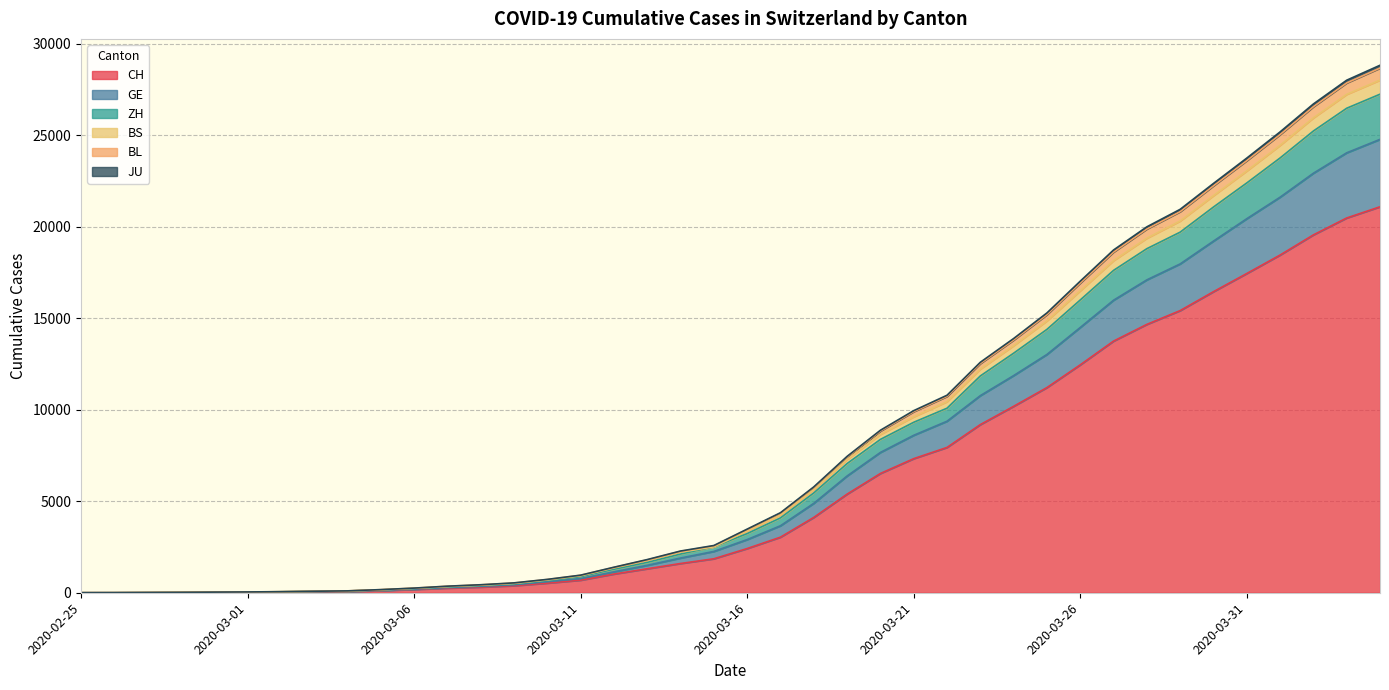

What is the maximum value for CH?

21088